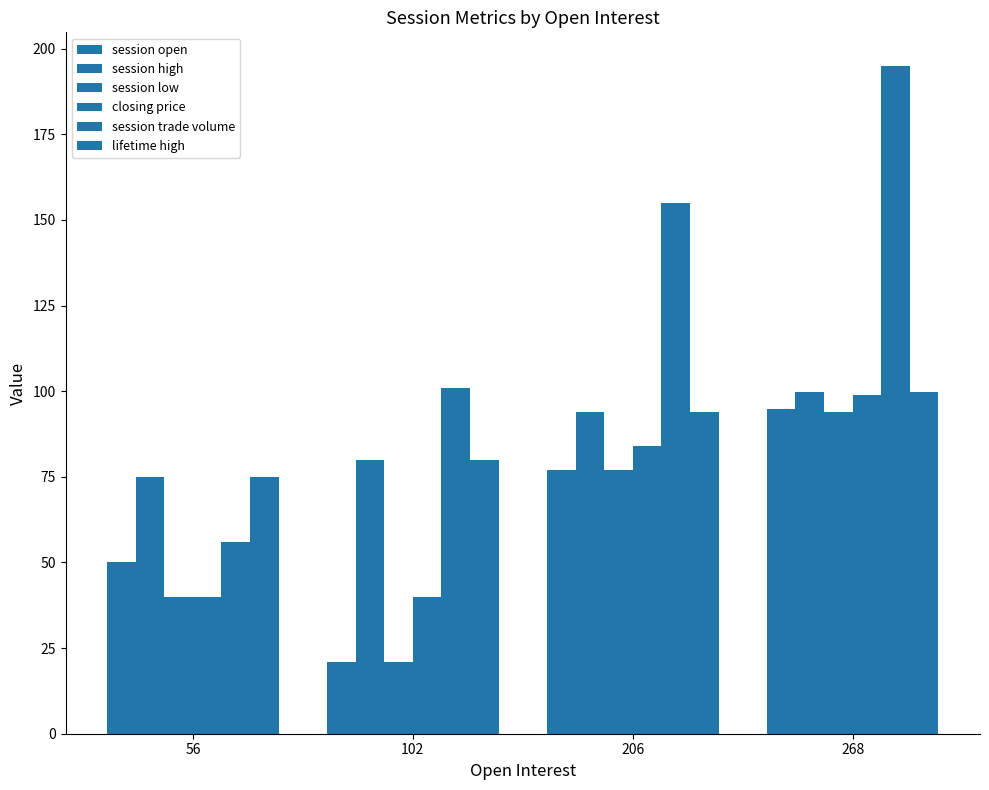

Does the chart contain stacked bars?

No